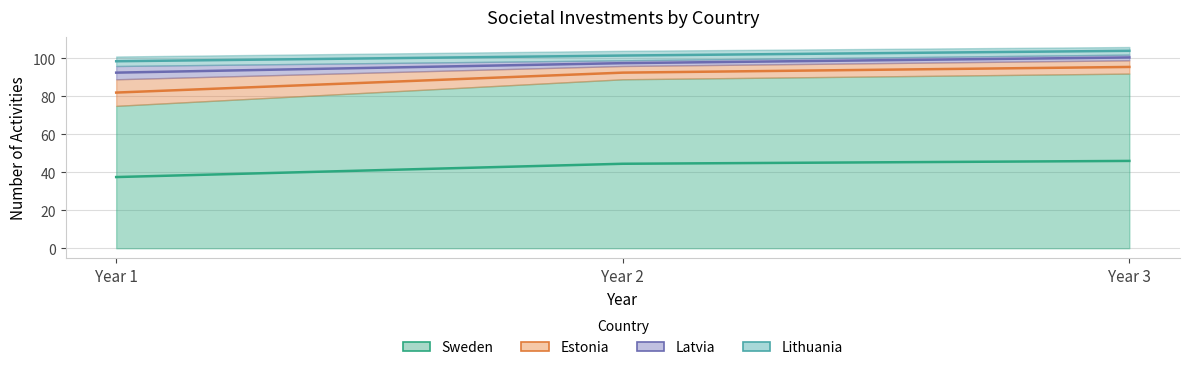

Where is Sweden nearest to the value 83?

Year 2